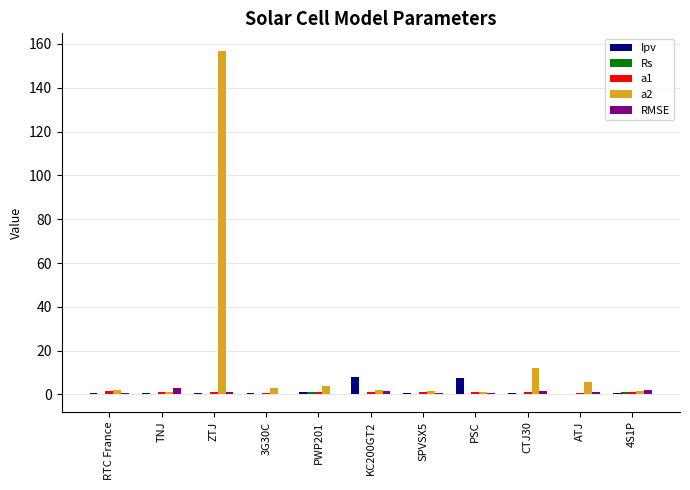

What is the maximum value shown in the chart?

157.0